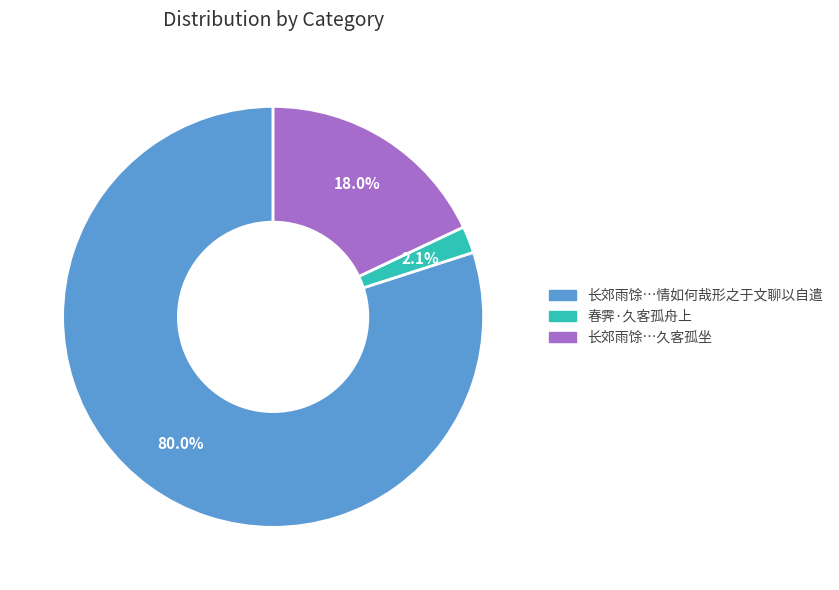

Is there a majority slice in this chart?

Yes